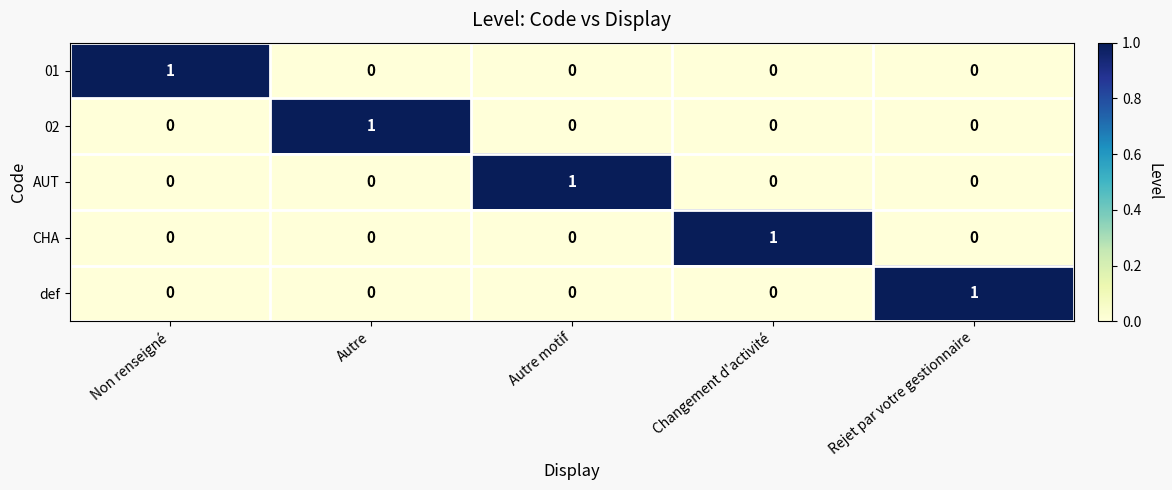

How many 02 values are between 0 and 1?

5